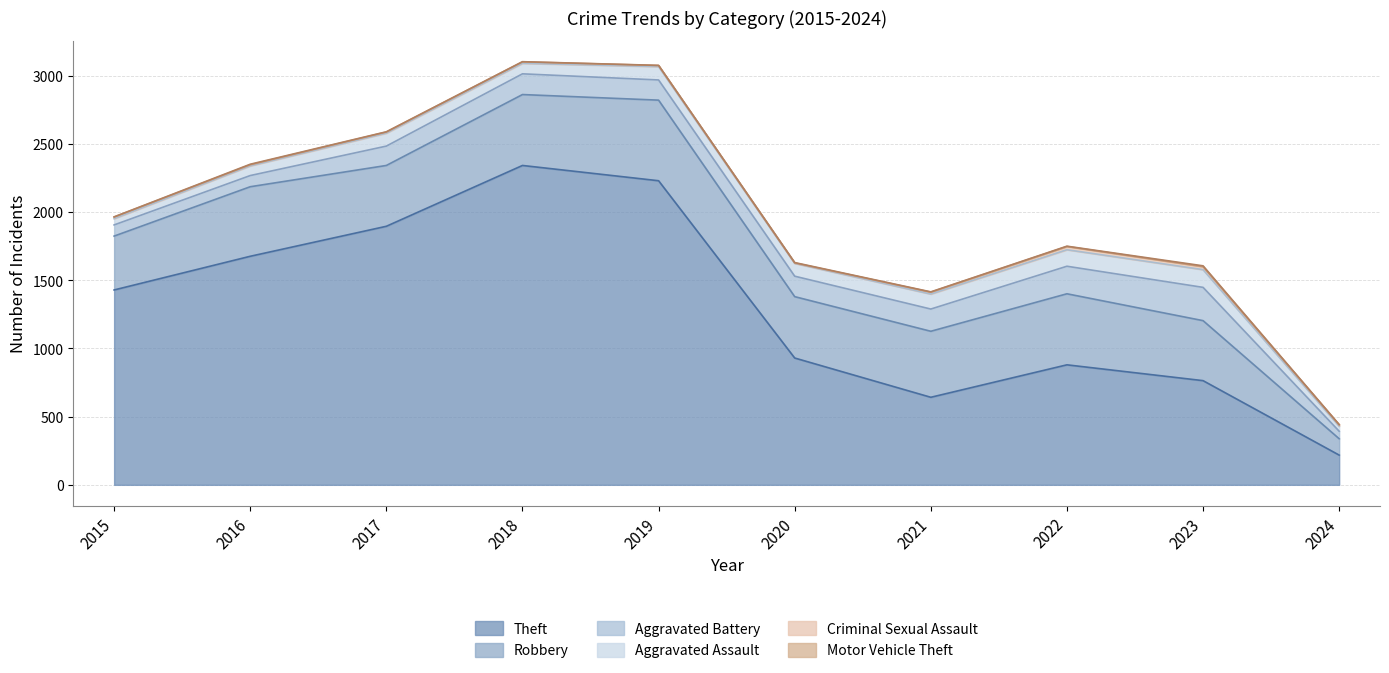

Reading right to left, what are all the values shown in this chart?

Theft: 2024=218	2023=764	2022=880	2021=642	2020=930	2019=2230	2018=2342	2017=1896	2016=1676	2015=1429
Robbery: 2024=120	2023=440	2022=521	2021=484	2020=450	2019=591	2018=520	2017=446	2016=510	2015=395
Aggravated Battery: 2024=55	2023=244	2022=202	2021=163	2020=150	2019=148	2018=152	2017=142	2016=82	2015=82
Aggravated Assault: 2024=37	2023=130	2022=121	2021=110	2020=94	2019=98	2018=77	2017=95	2016=71	2015=46
Criminal Sexual Assault: 2024=10	2023=22	2022=24	2021=14	2020=3	2019=8	2018=11	2017=8	2016=8	2015=12
Motor Vehicle Theft: 2024=2	2023=6	2022=2	2021=2	2020=3	2019=1	2018=1	2017=2	2016=4	2015=1